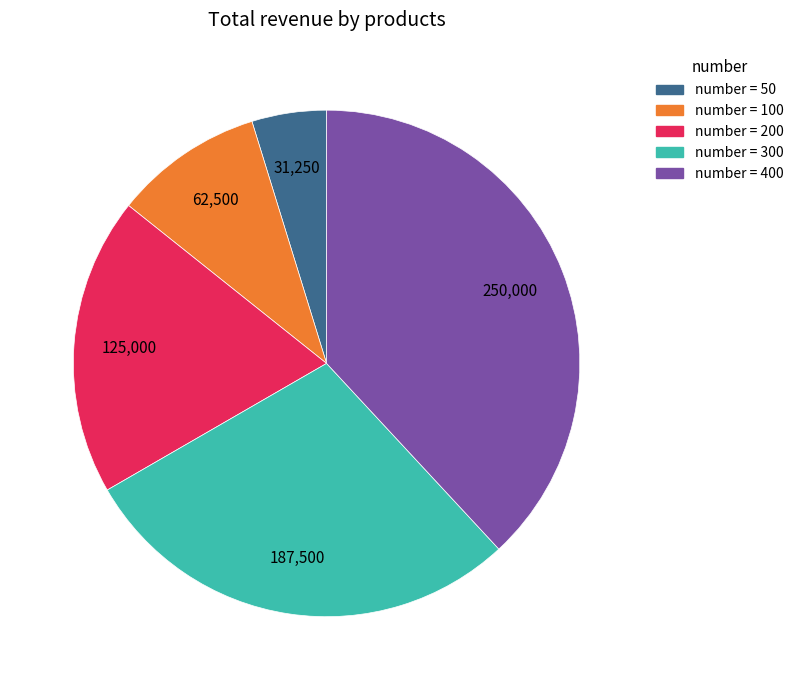

Does any single category account for the majority?

No